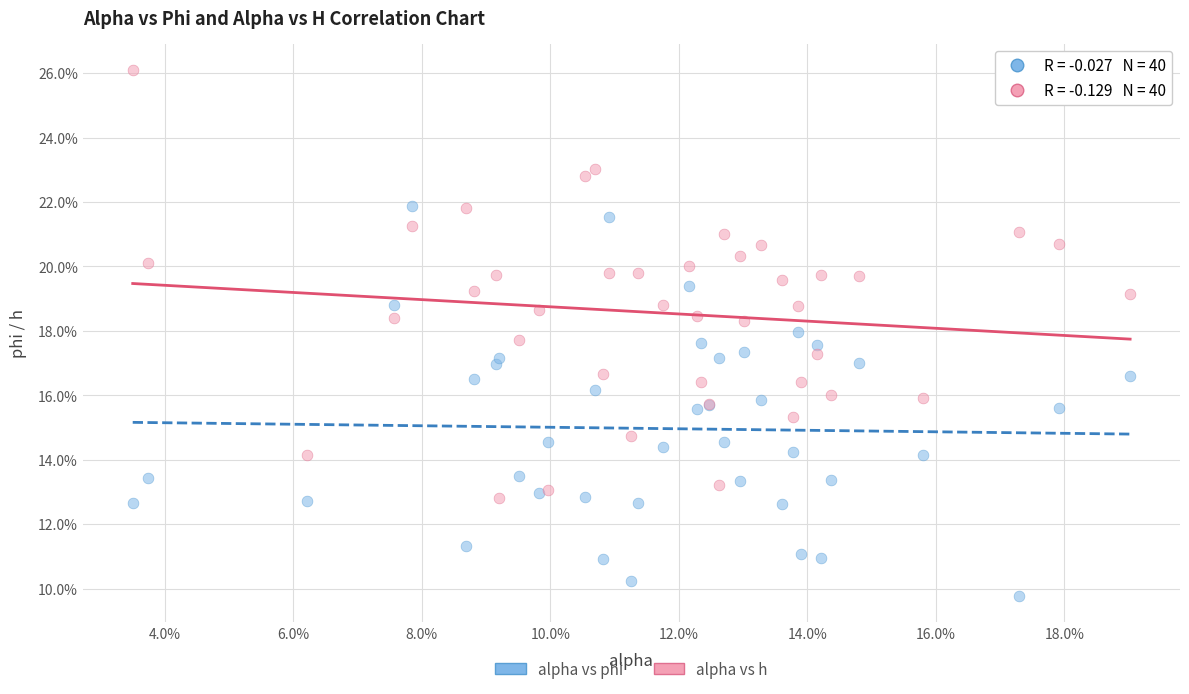

What are all the series names shown in the legend?

alpha vs phi, alpha vs h